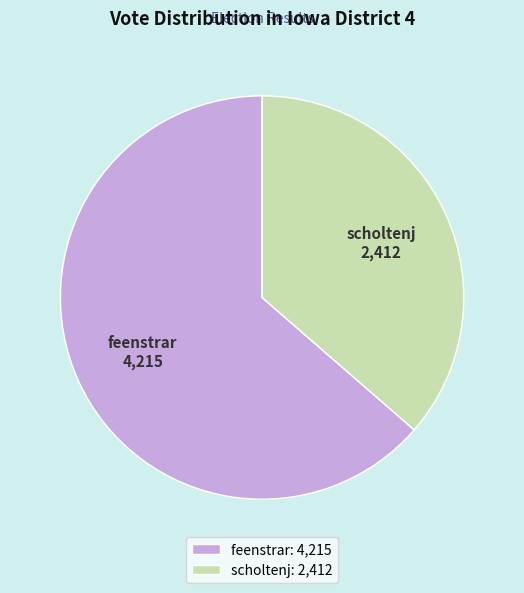

Which slice is the smallest?

scholtenj